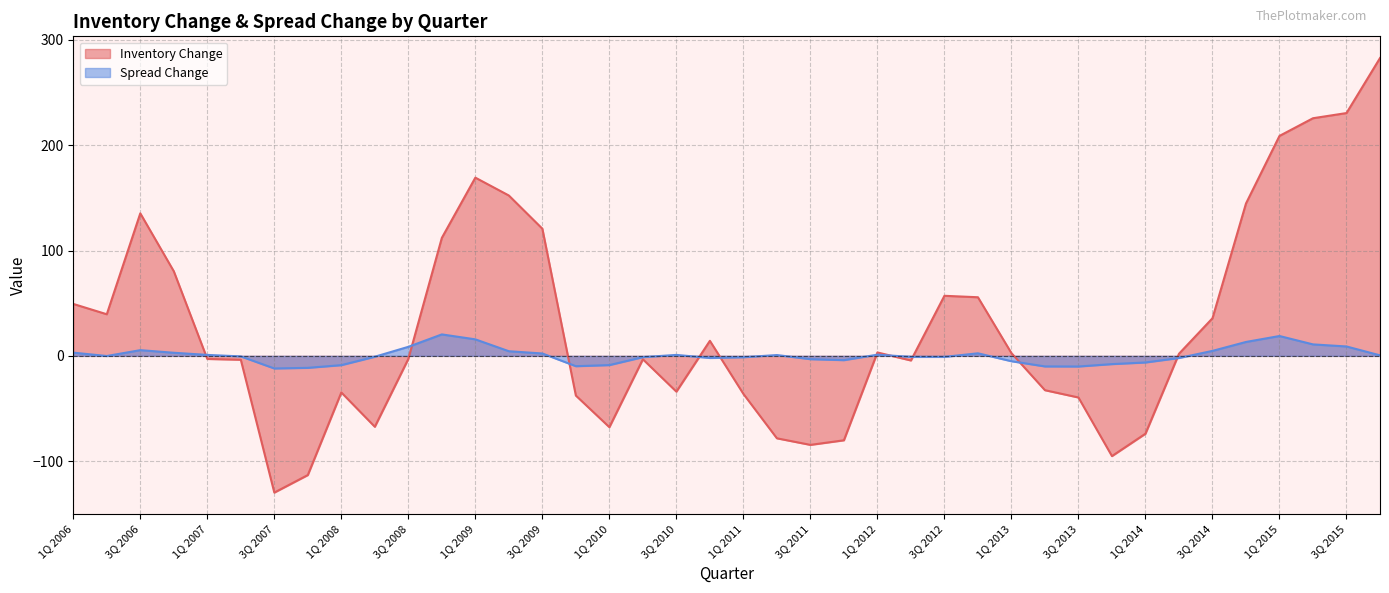

What is the sum of all Spread Change values?

17.8